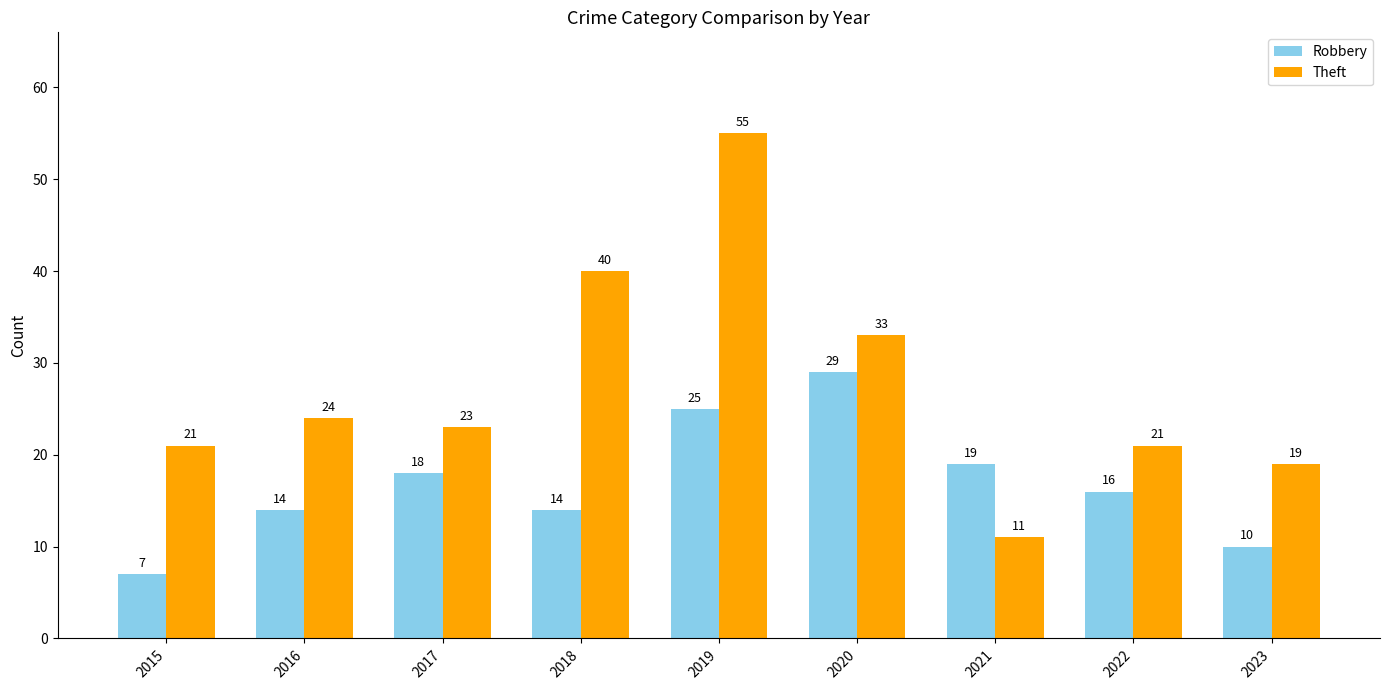

At which label does Theft first exceed 23?

2016